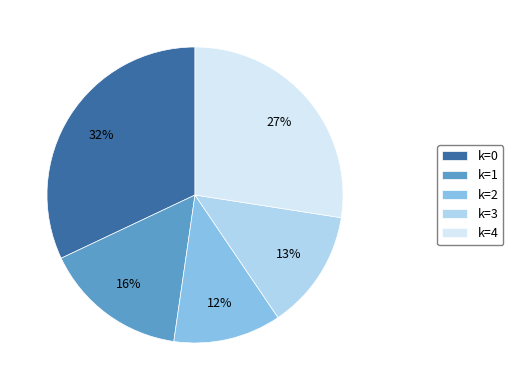

To the nearest percent, what percentage of the pie is k=0?

32%